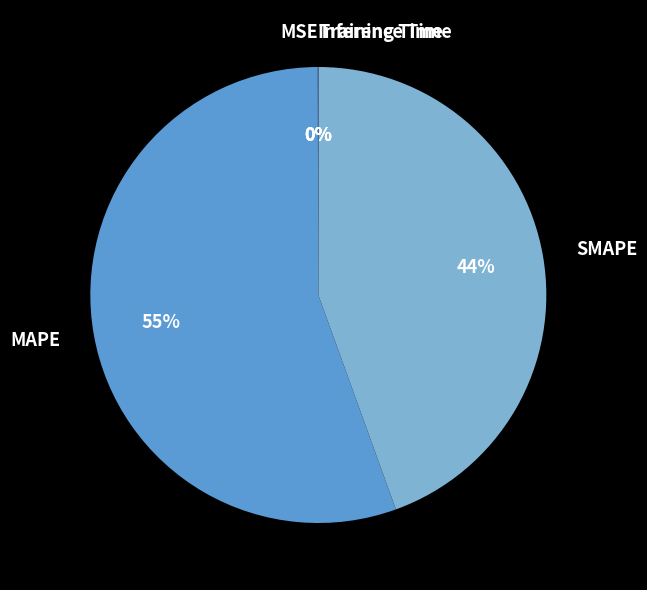

Does MAPE represent more than half of the total?

Yes